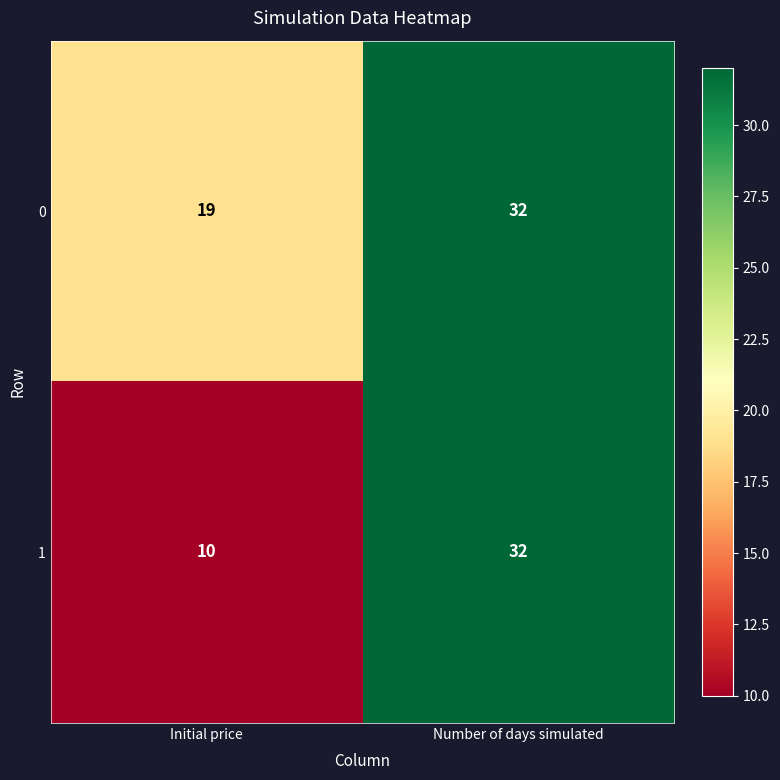

What is the approximate value of 1 at Number of days simulated, to the nearest 5?

30